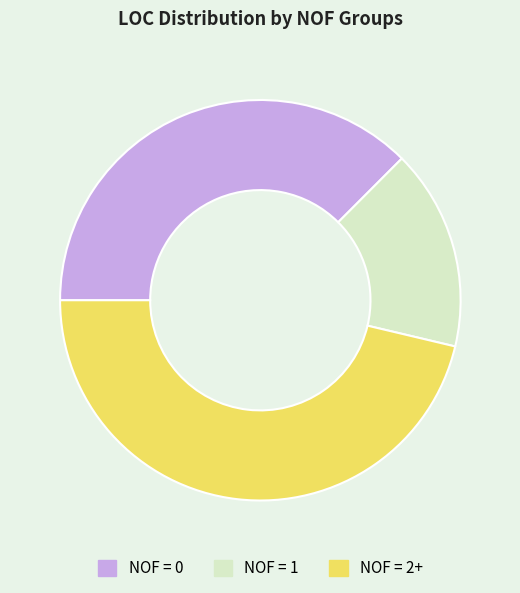

True or false: NOF = 0 accounts for 37% of the total.

True